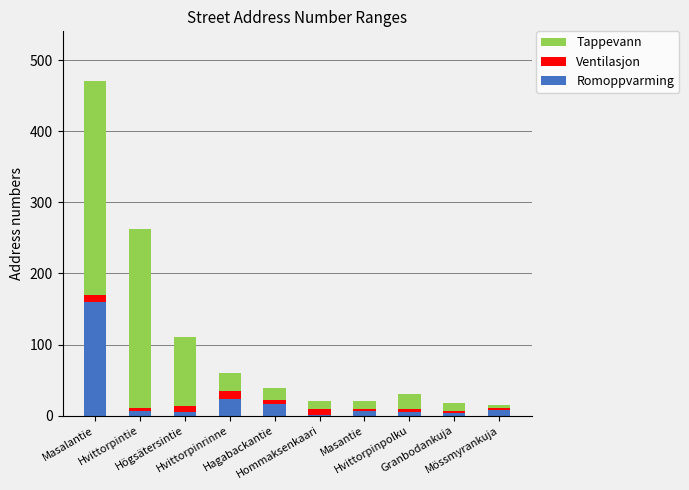

What is the maximum value for Romoppvarming?

160